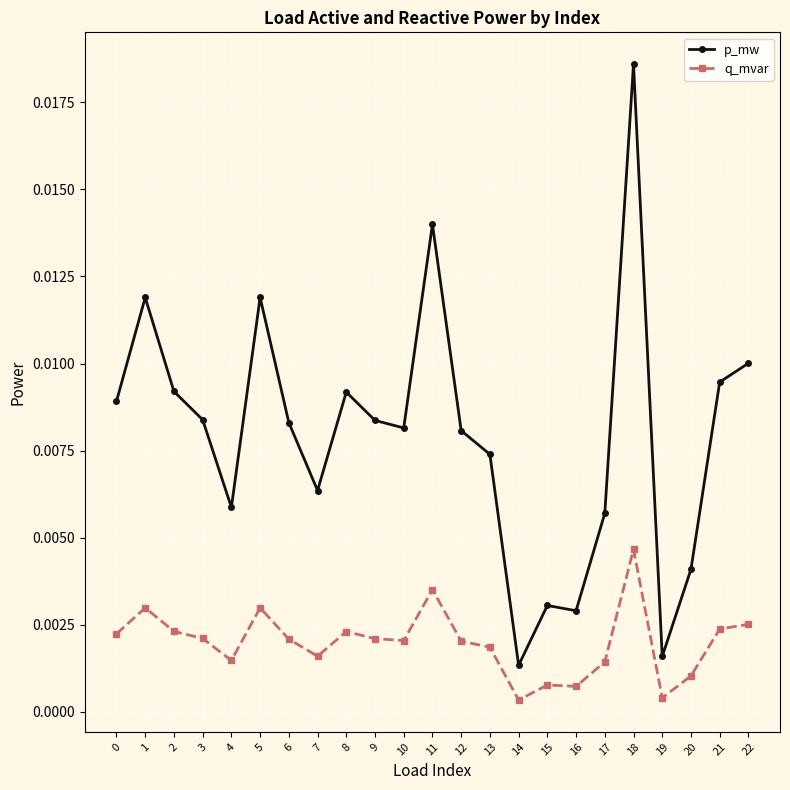

What are all the series names shown in the legend?

p_mw, q_mvar